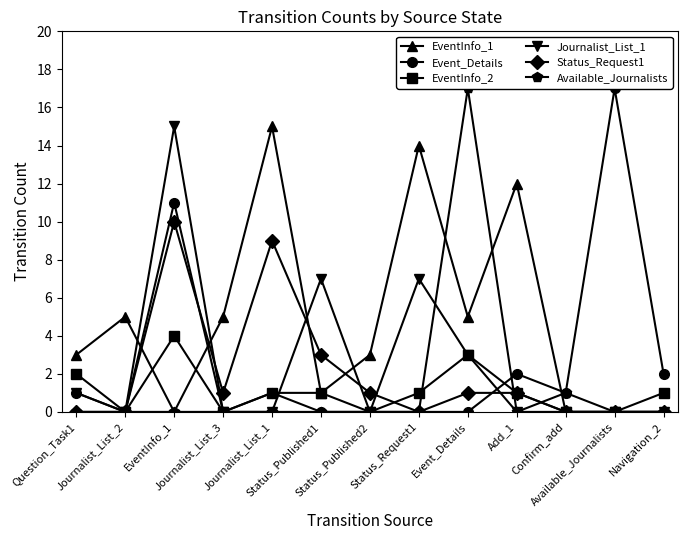

The Available_Journalists series shows 0 at Question_Task1. True or false?

True